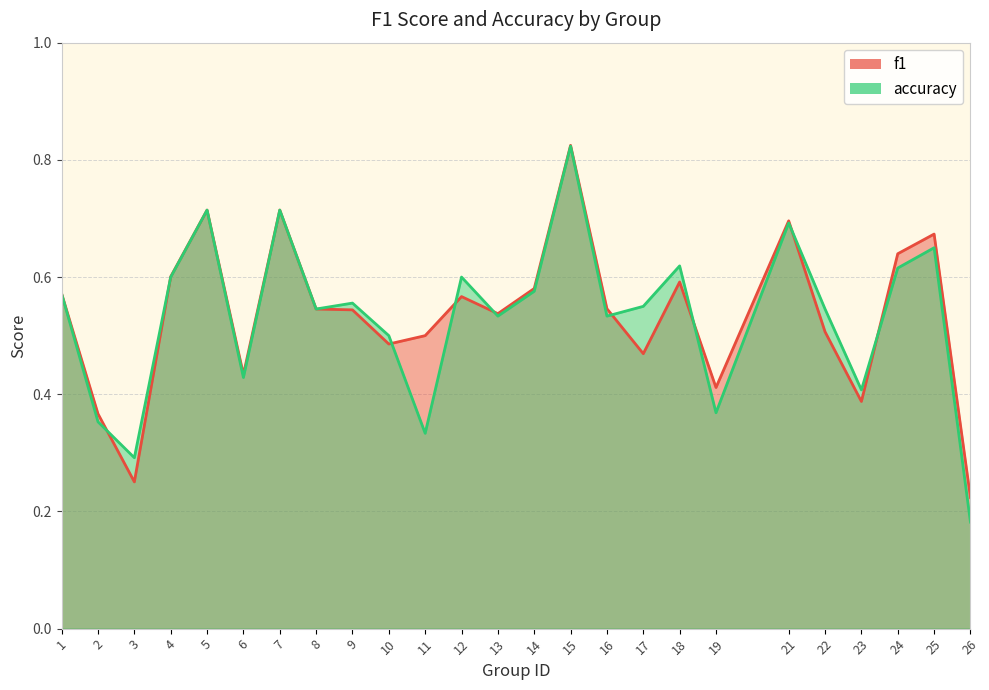

What is the value of the f1 point at the 21st from the left?

0.5